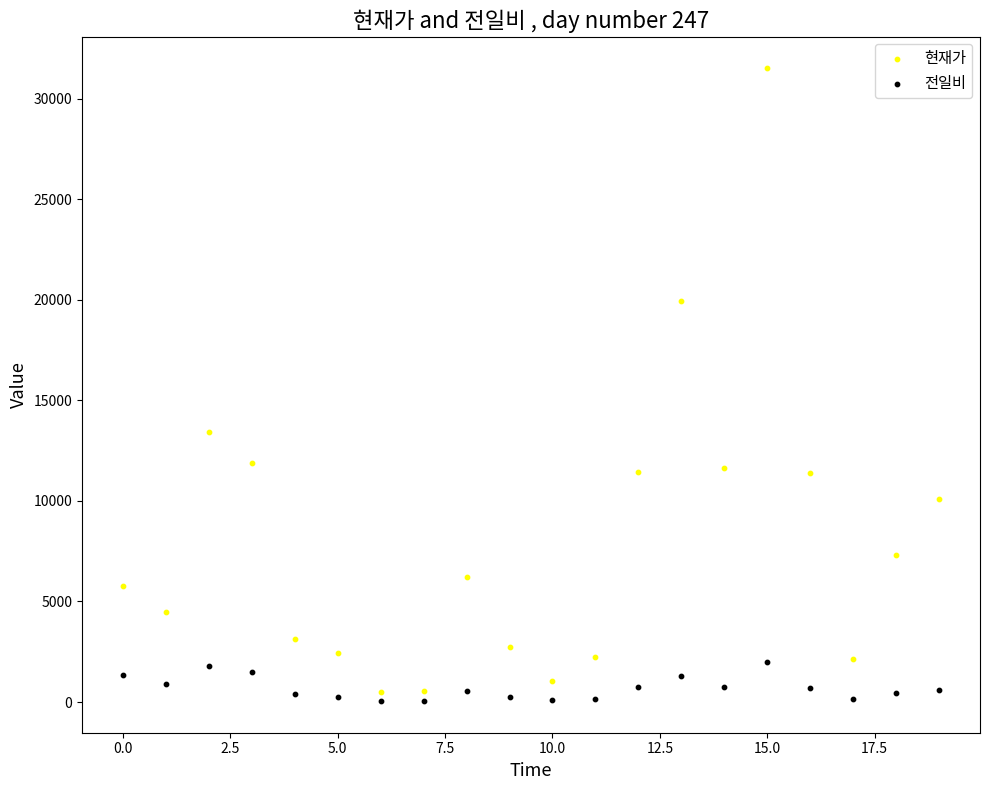

Which series has the widest spread of Y values?

현재가